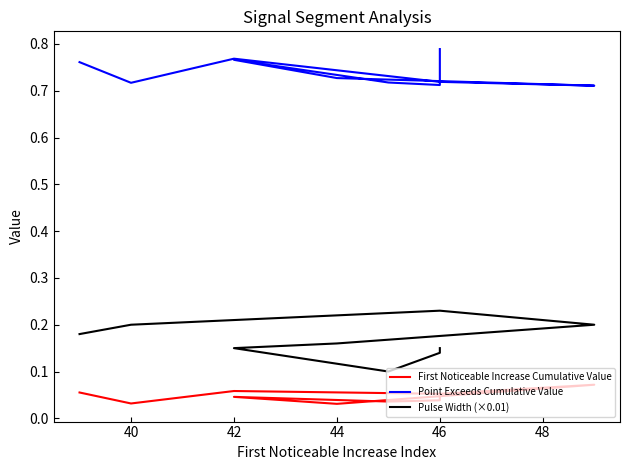

Count the number of data series in this chart.

3